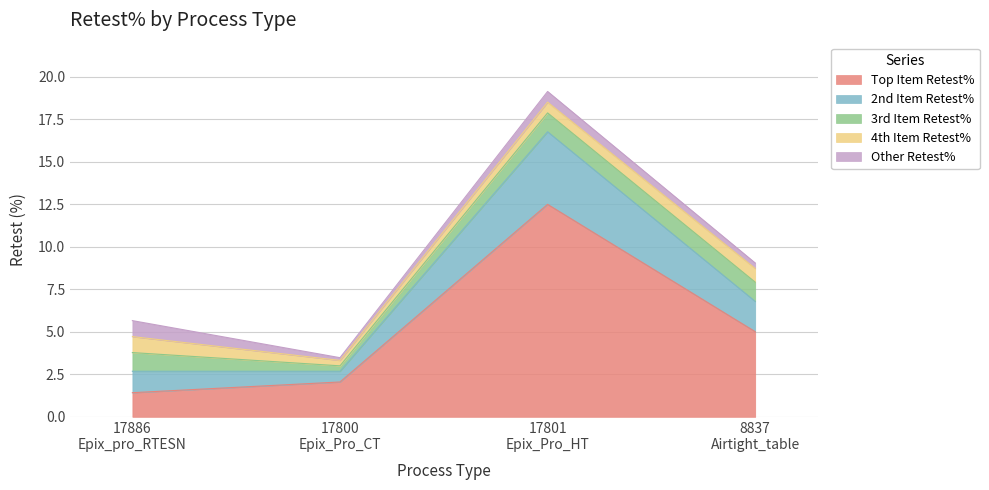

What is the difference between the 3rd Item Retest% values at 17886
Epix_pro_RTESN and 17800
Epix_Pro_CT?

0.8